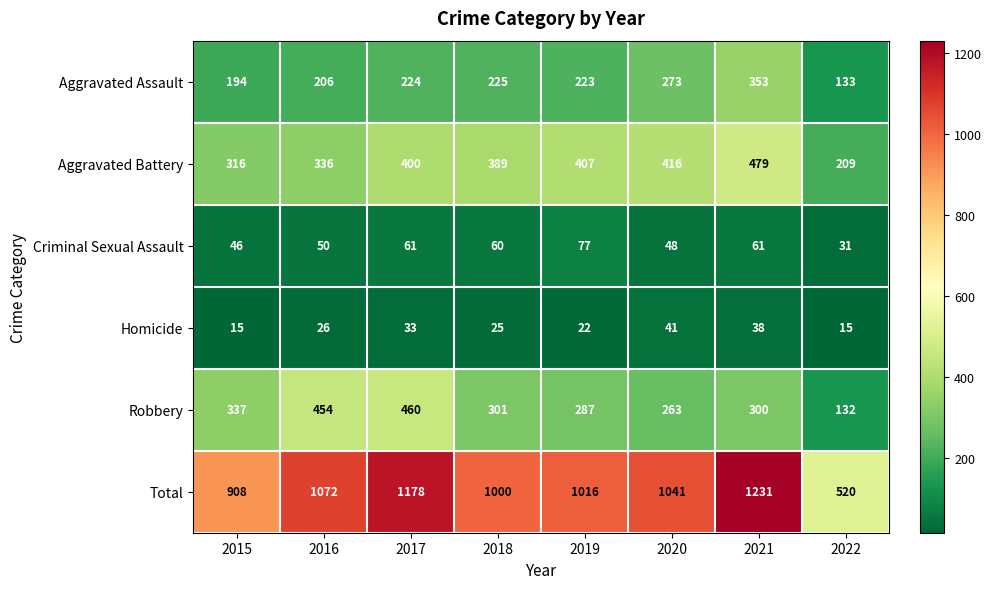

Read the Aggravated Battery value at 2021.

479